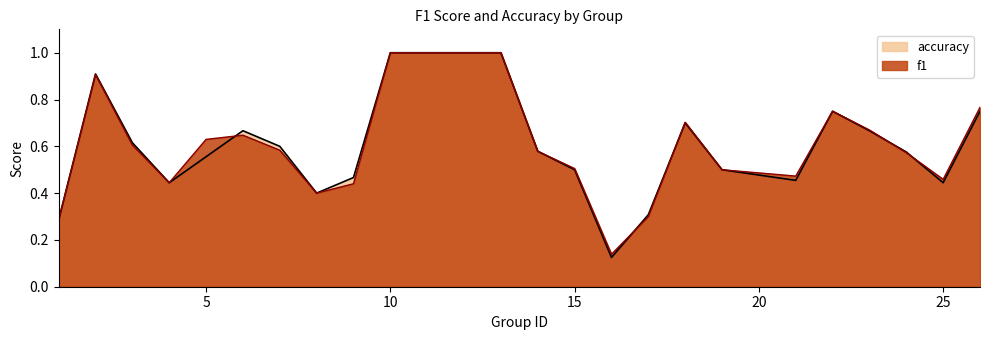

True or false: accuracy has more than 0 points higher than both neighbors.

True